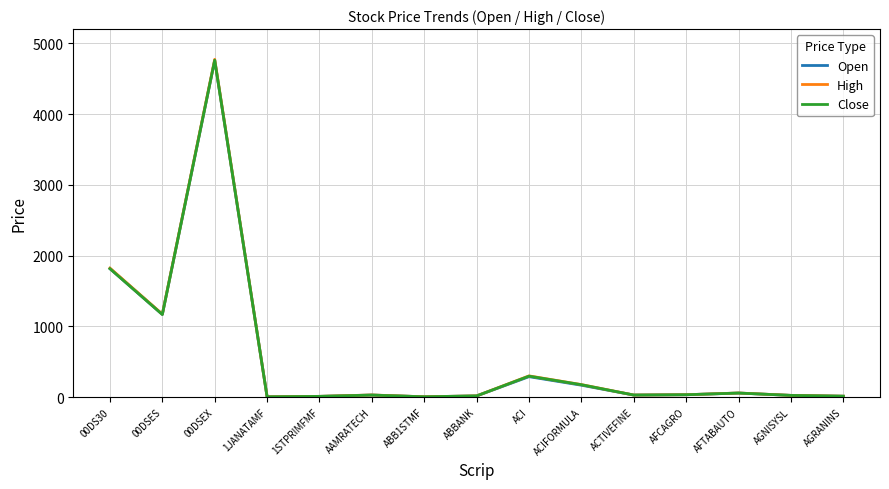

Where does the High series first go above 30?

00DS30